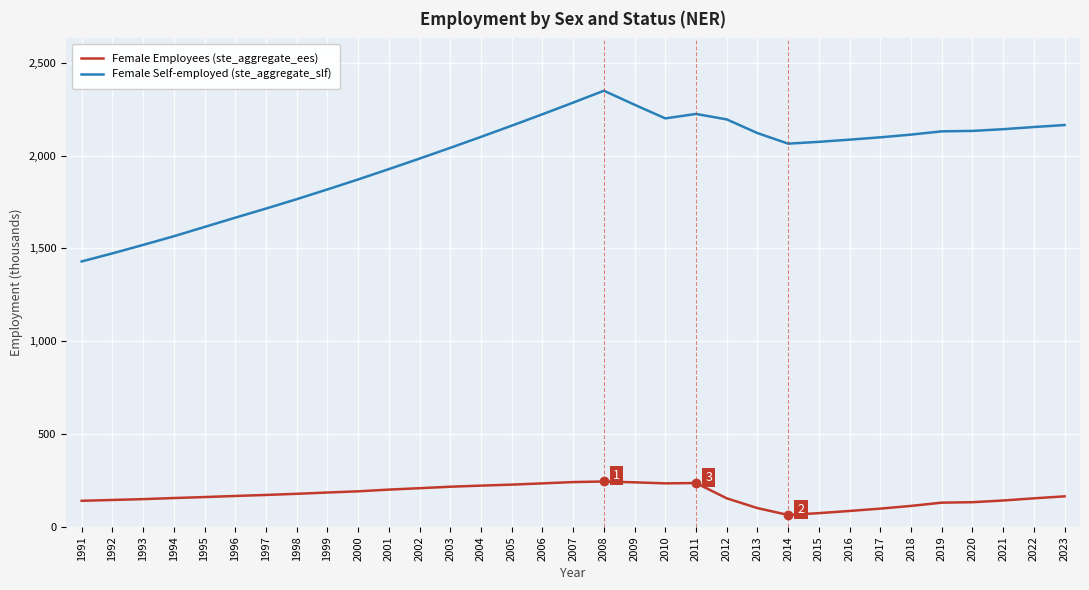

Which series has the widest spread of values?

Female Self-employed (ste_aggregate_slf)